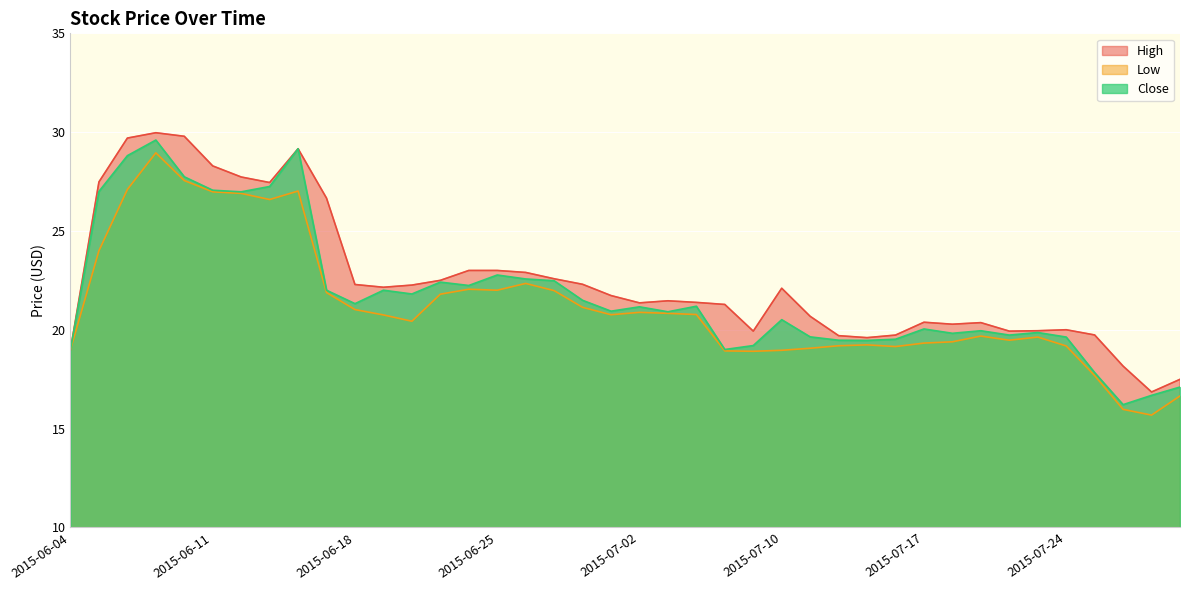

How many values in the Low series are below 20?

18